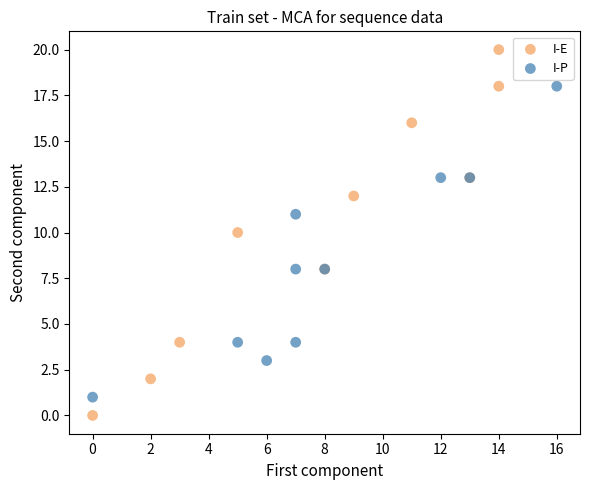

Which series contains the lowest Y value?

I-E